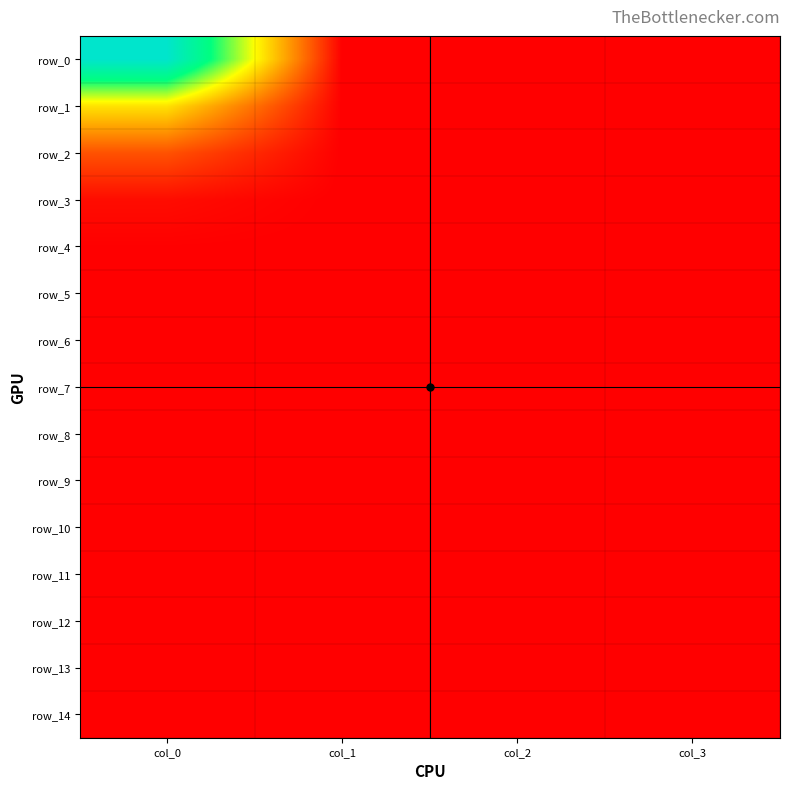

At which label does row_12 reach its peak?

col_0